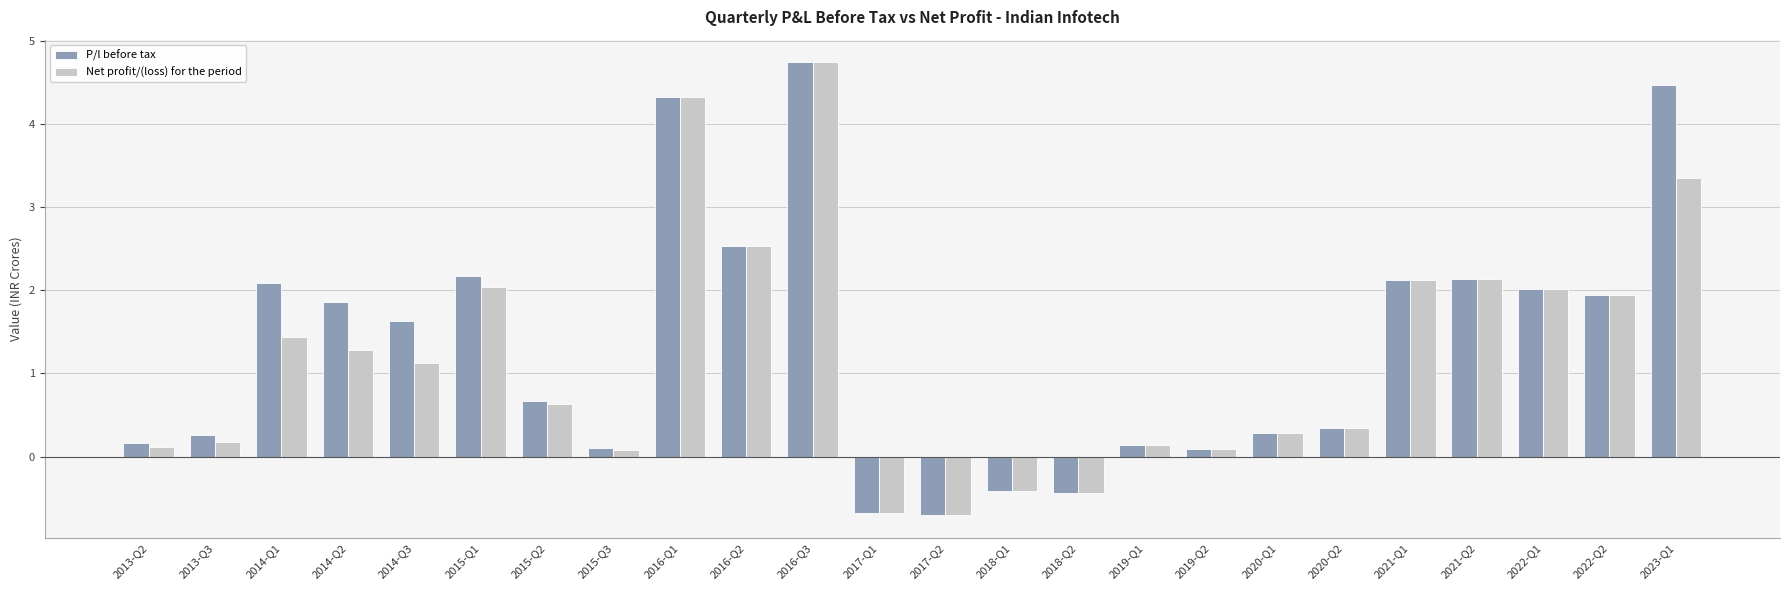

How many bars are there in total?

48